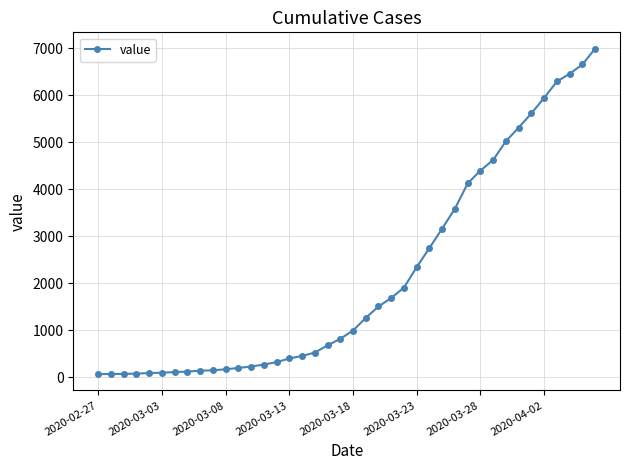

Does the chart display data point markers on the line(s)?

Yes